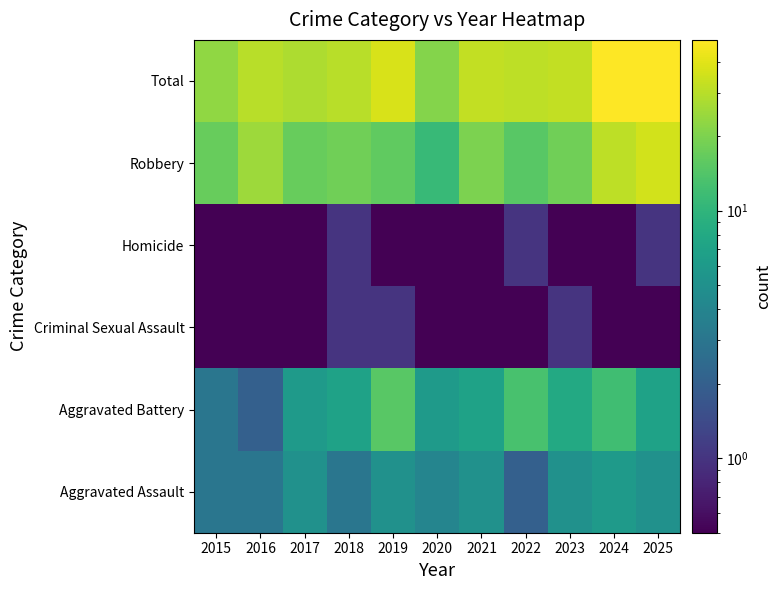

What is the total value across all series at 2023?

64.5